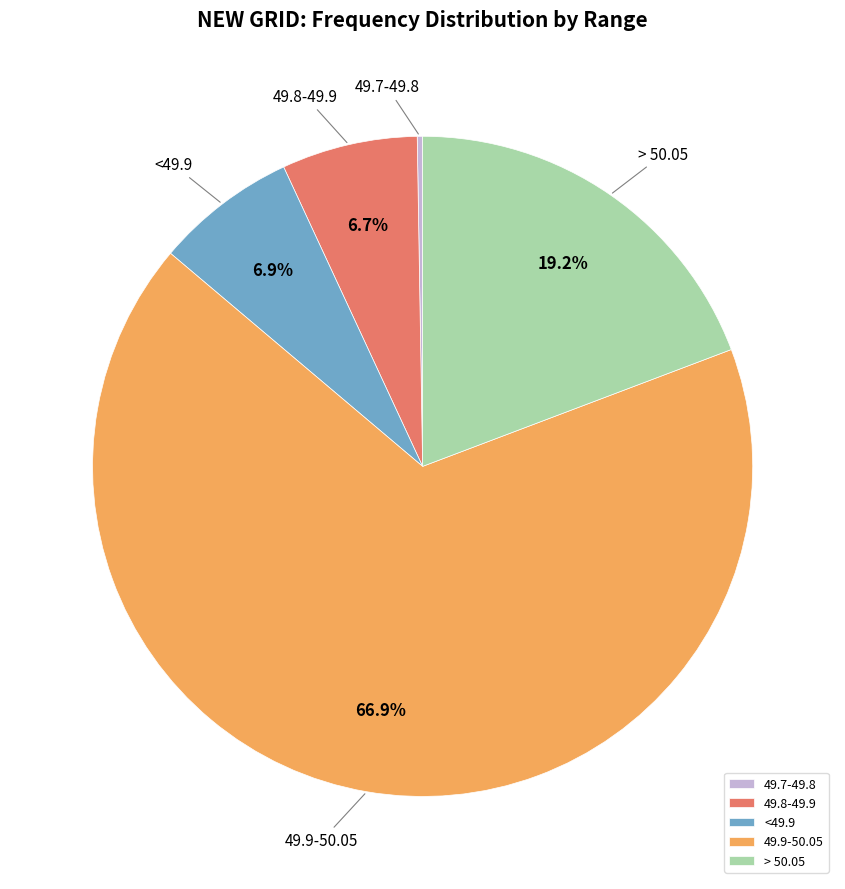

What percentage is the <49.9 slice, to the nearest percent?

7%